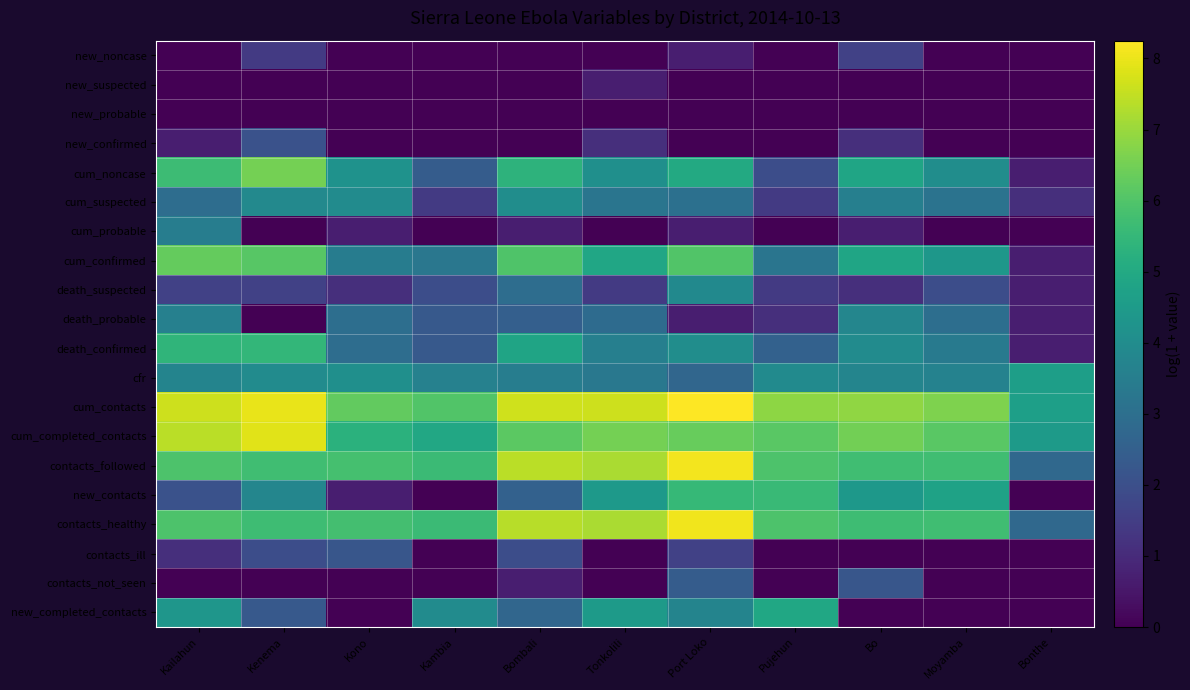

How many distinct data groups are displayed?

20